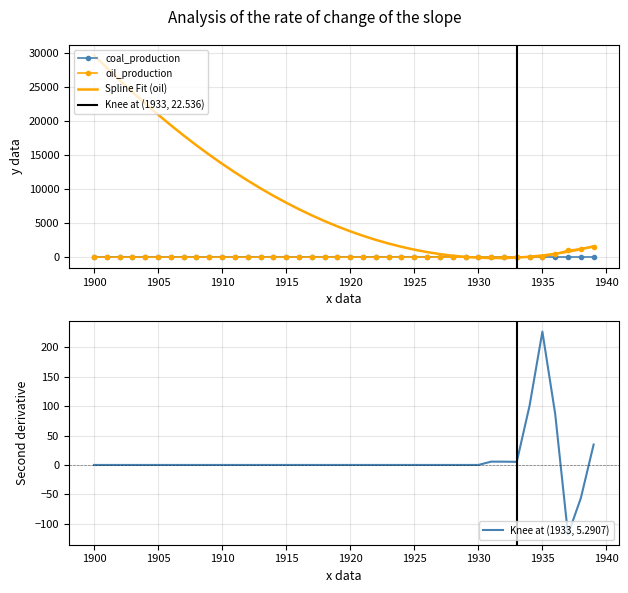

How many positive values are there?

7